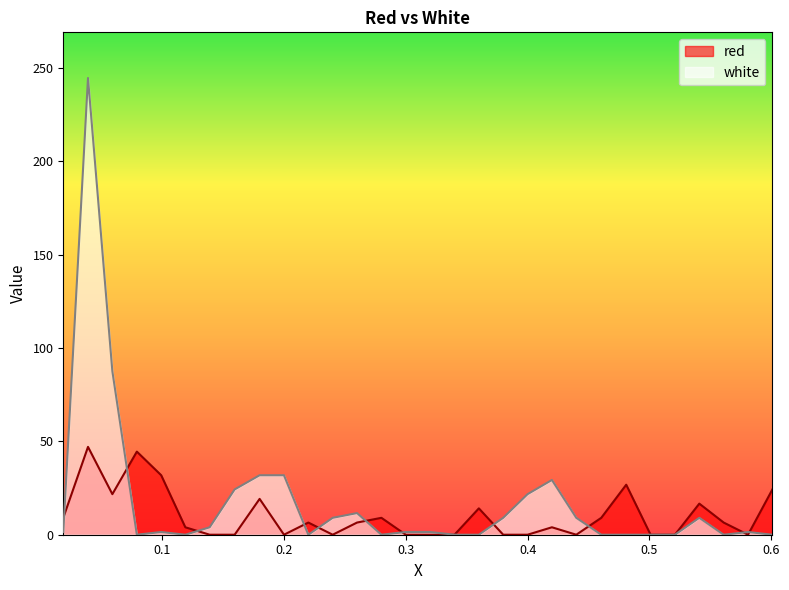

Which series has the largest total across all categories?

white